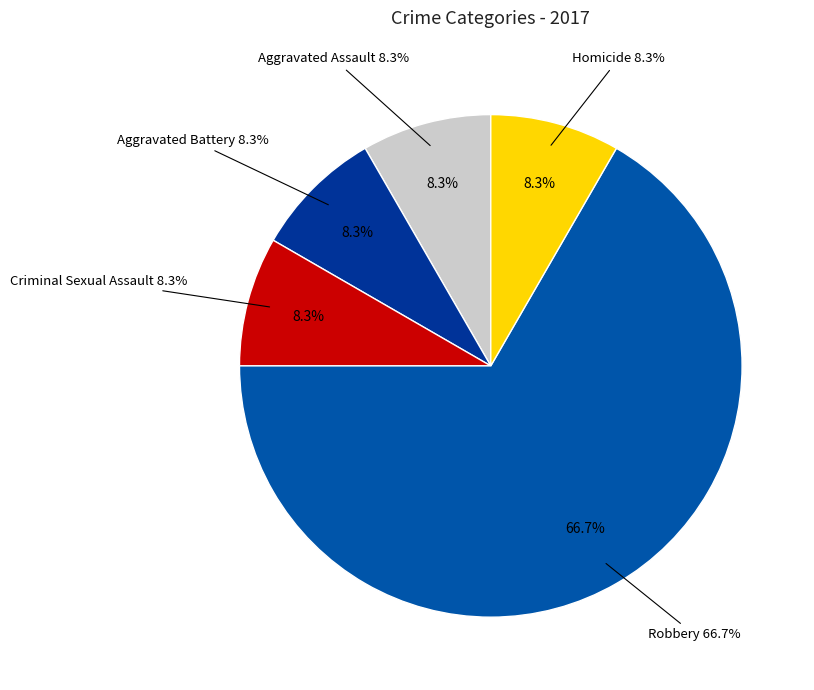

How many slices are in this pie chart?

5